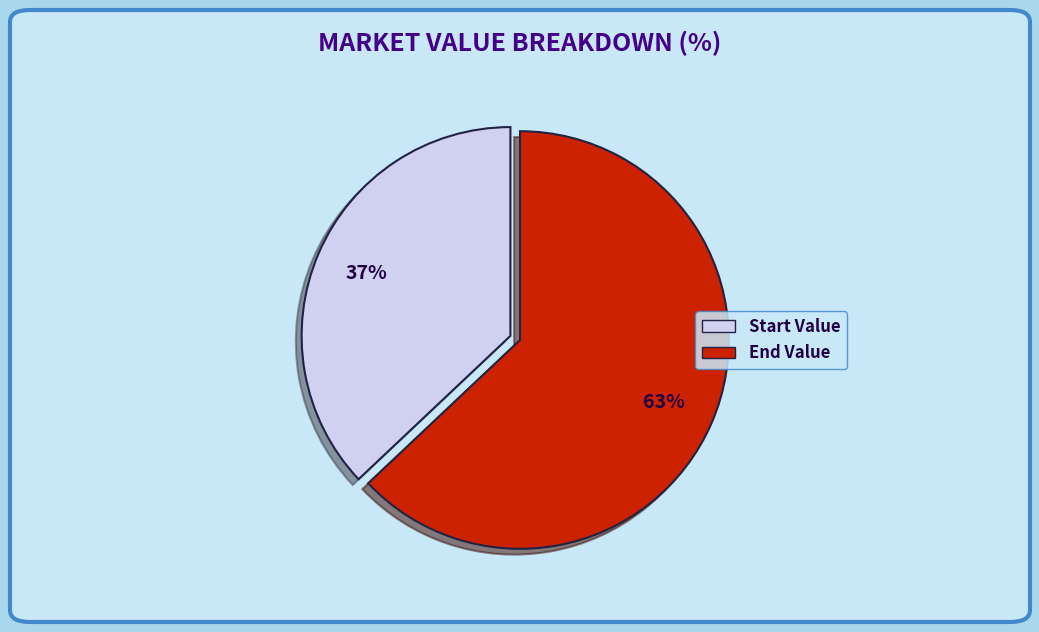

To the nearest percent, what portion does End Value represent?

63%